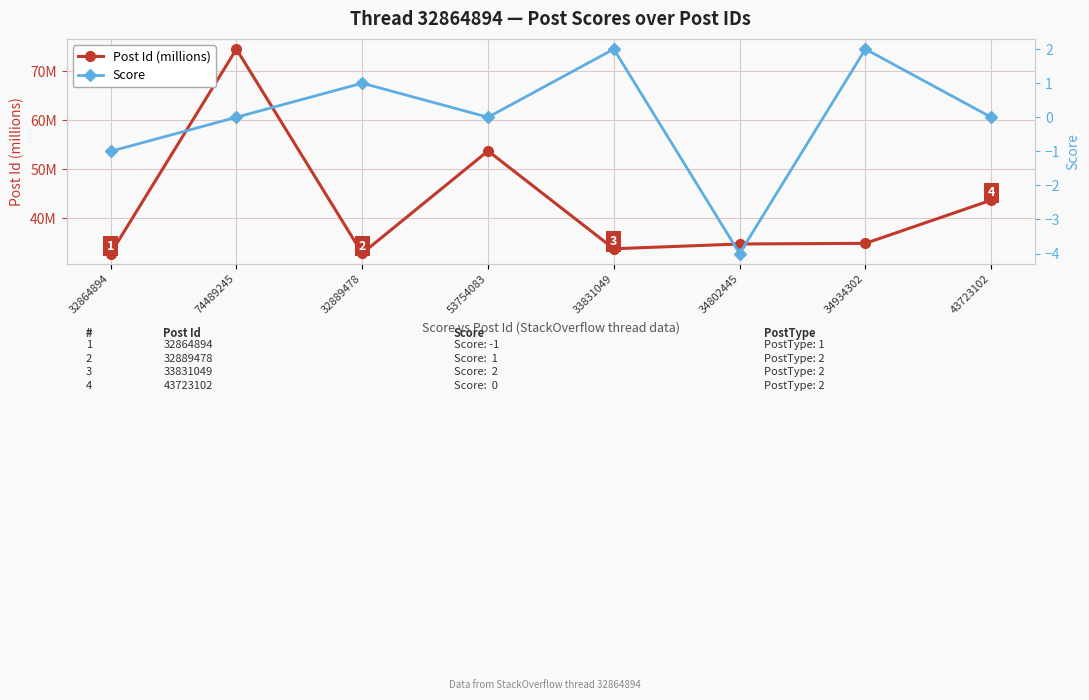

At 53754083, list the series in order from smallest to largest.

Score, Post Id (millions)